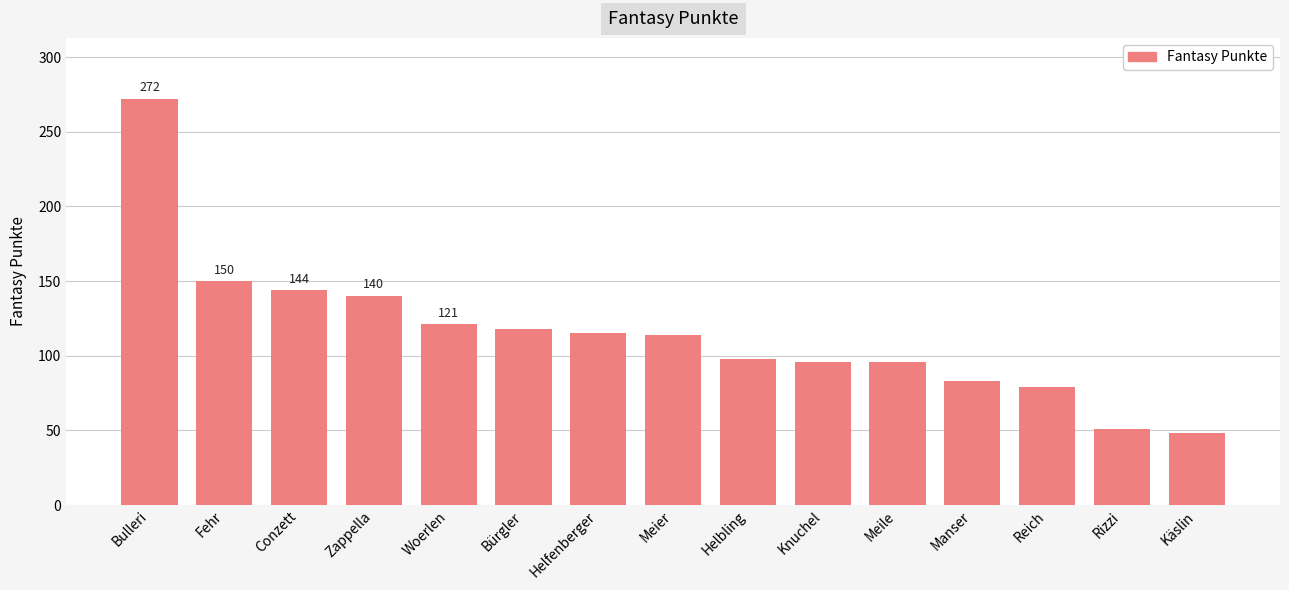

What is the label of the 13th bar from the right?

Conzett